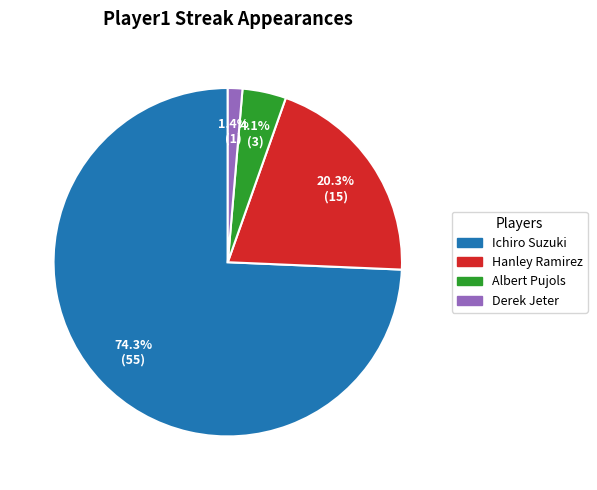

Which category has the smallest portion of the pie?

Derek Jeter